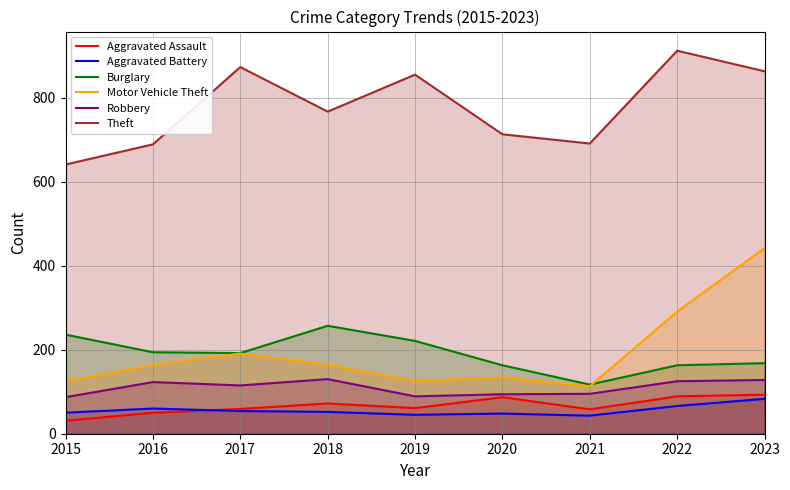

What is the difference between the maximum and minimum values in the Aggravated Assault series?

62